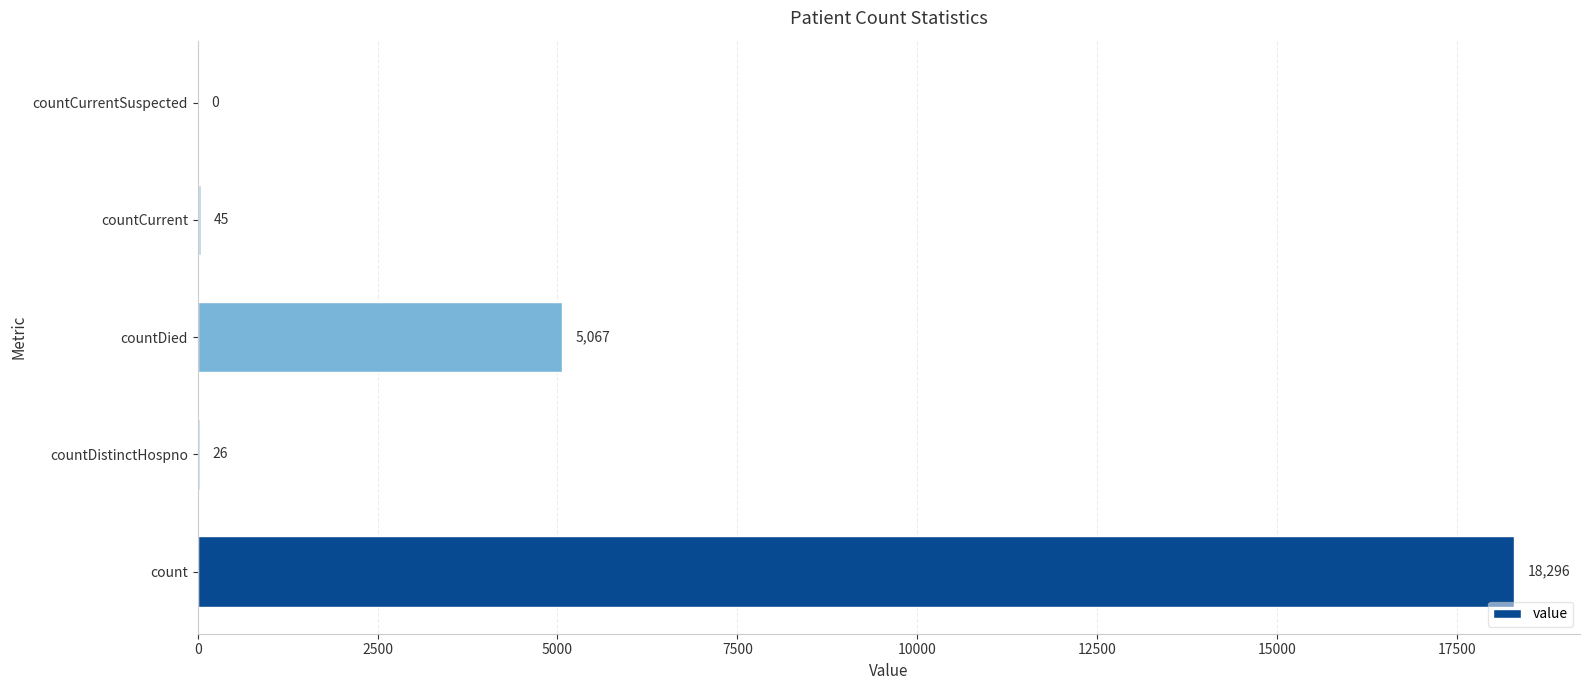

Which has a higher value, countCurrent or count?

count